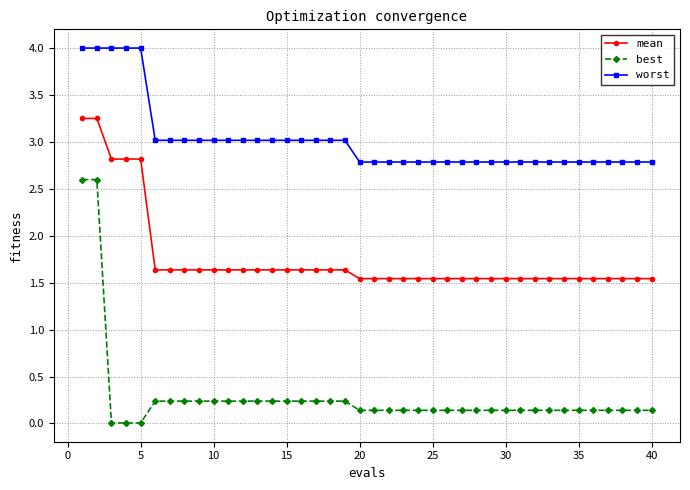

Count the number of data series in this chart.

3